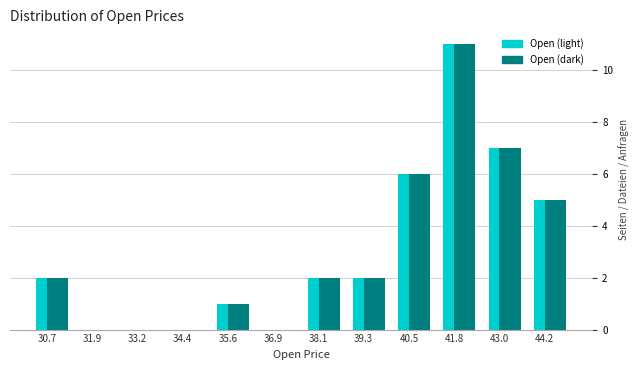

What is the sum of all Open (light) values?

36